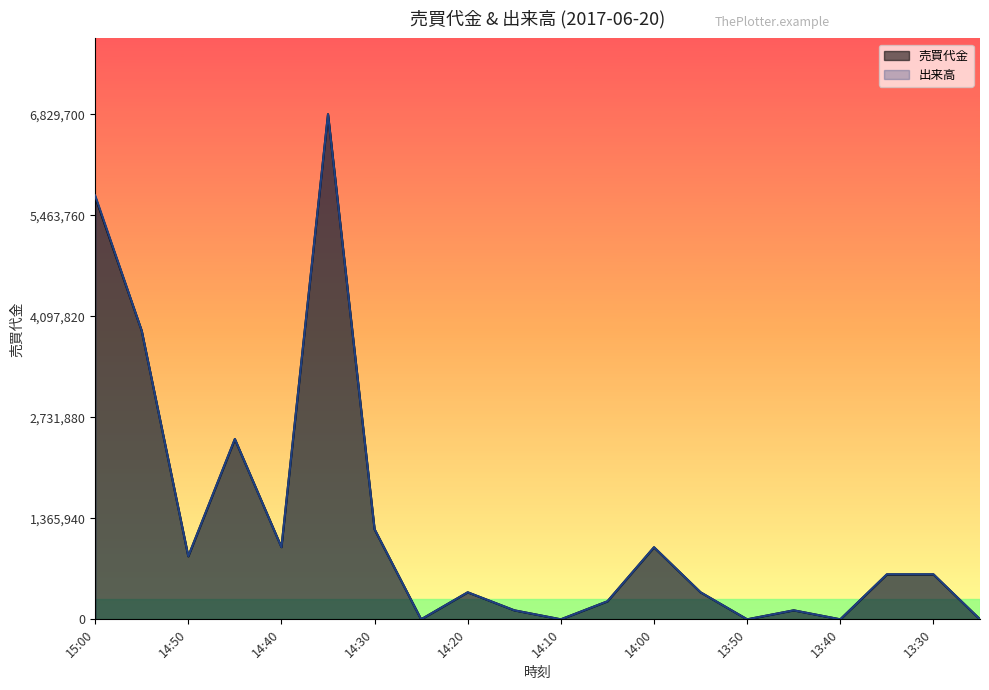

Which category has the highest value across all series?

14:35